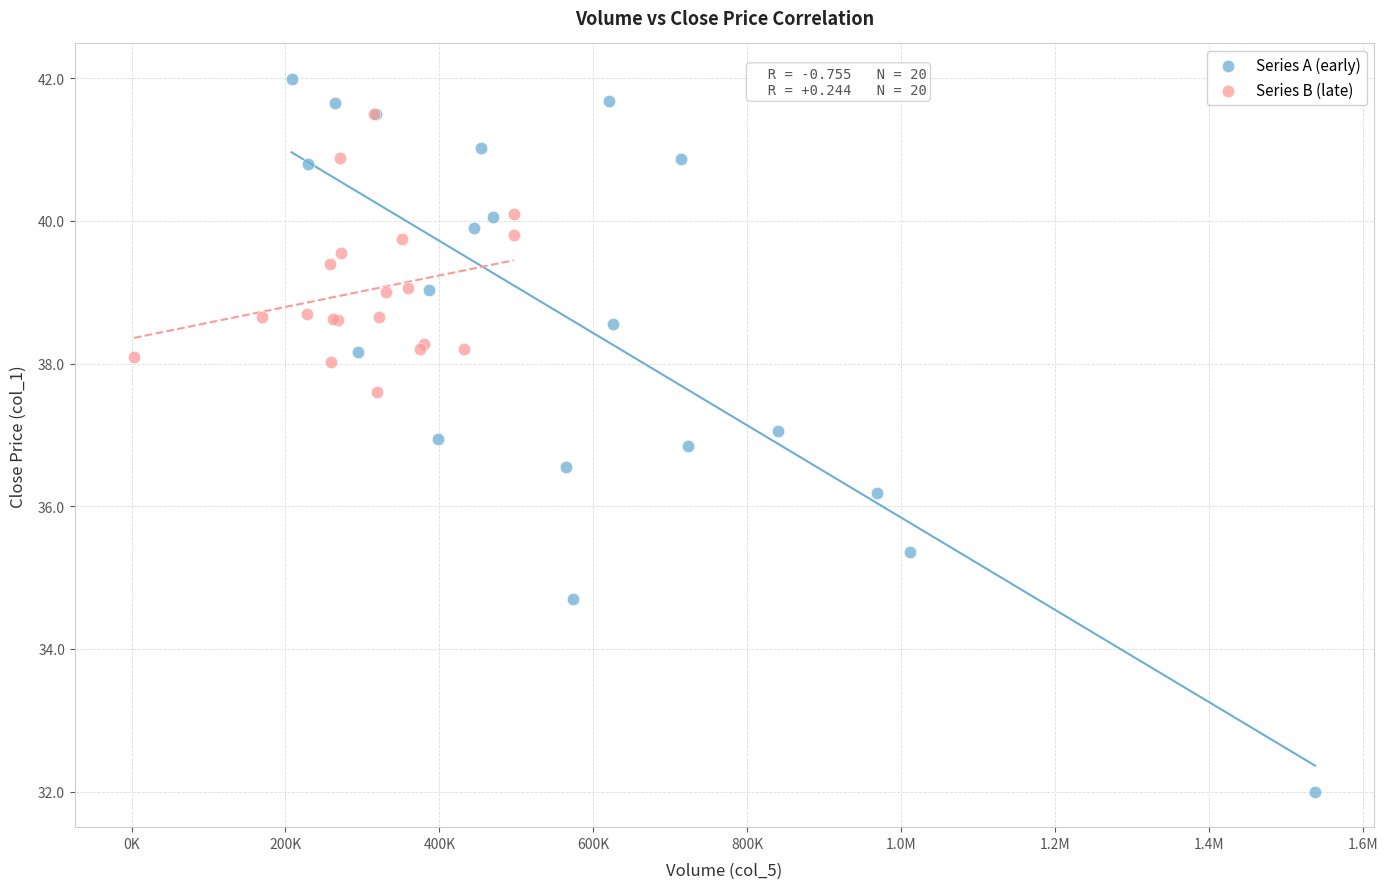

Which series contains the highest Y value?

Series A (early)